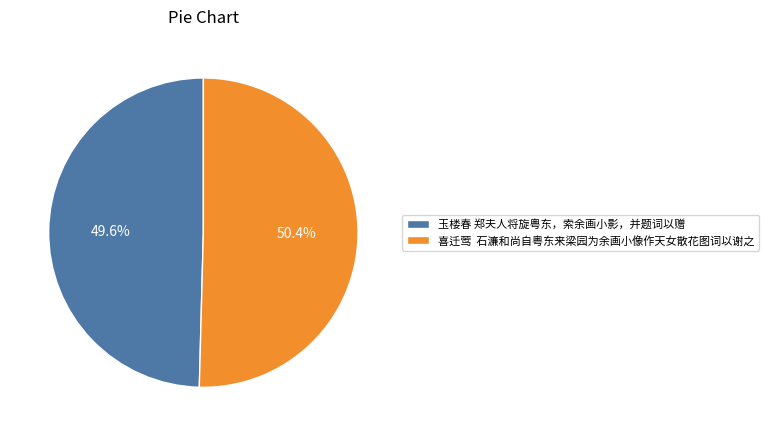

To the nearest percent, what portion does 玉楼春 郑夫人将旋粤东，索余画小影，并题词以赠 represent?

50%